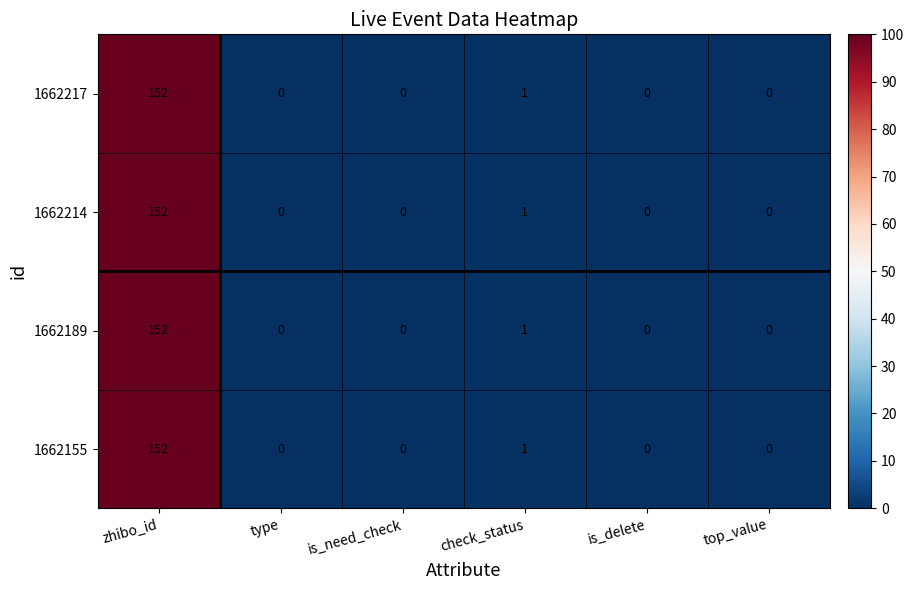

What is the sum of the 1662155 values at is_need_check and zhibo_id?

152